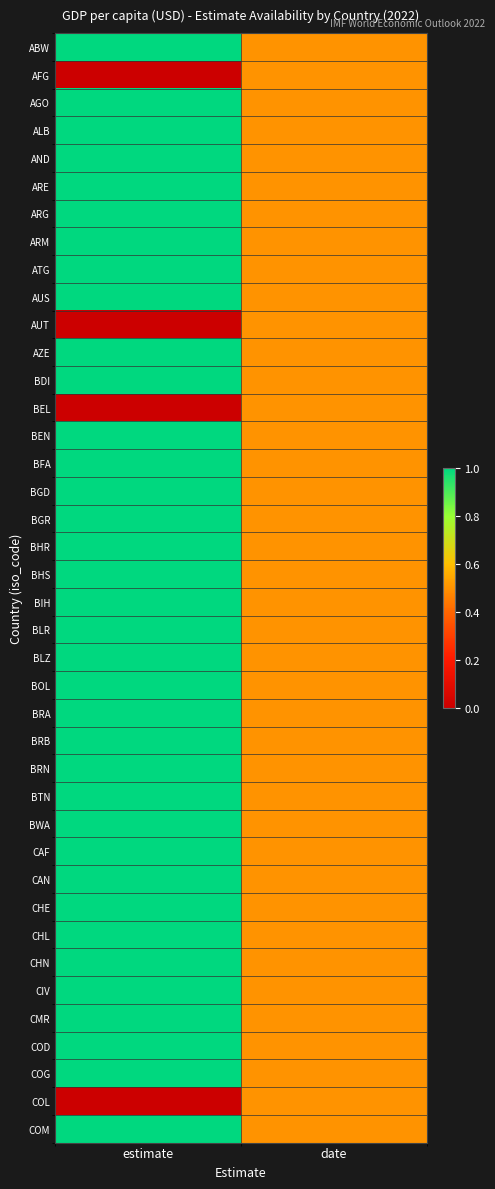

At which category is the sum across all series the highest?

estimate